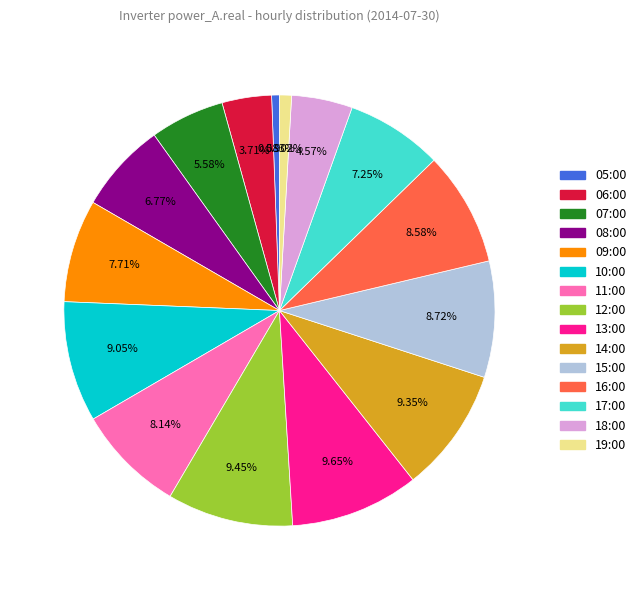

Is it true that 13:00 is 18% of the pie?

False